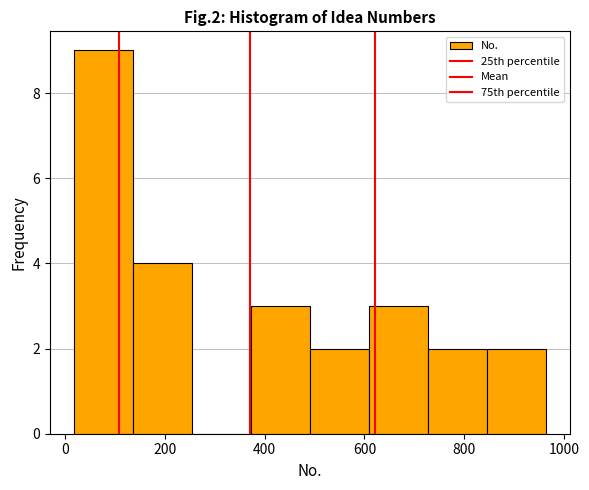

What is the height of the bar covering 500 to 600 on the x-axis? Neither the bar edges nor the heights are printed on the chart, so give them approximately, as read against the axes.

2